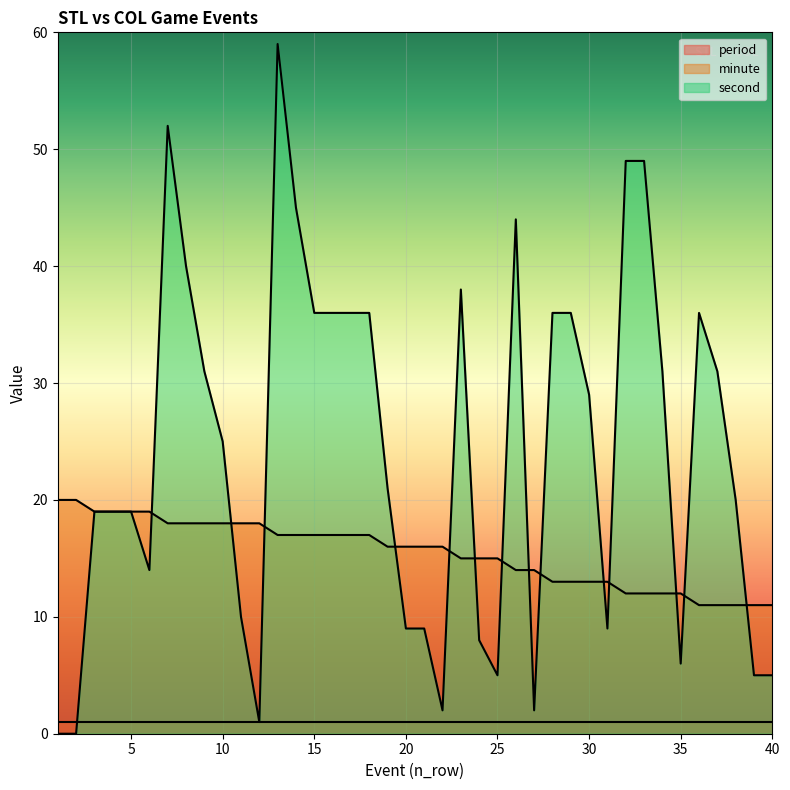

Which series has the widest spread of values?

second